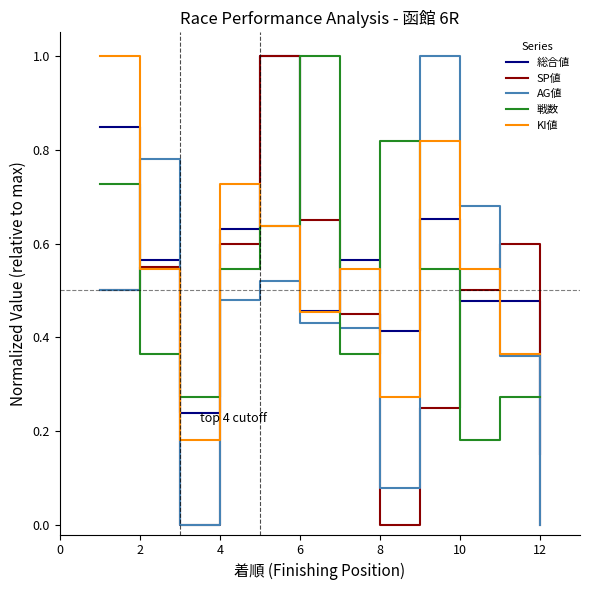

What is the greatest value displayed?

1.0